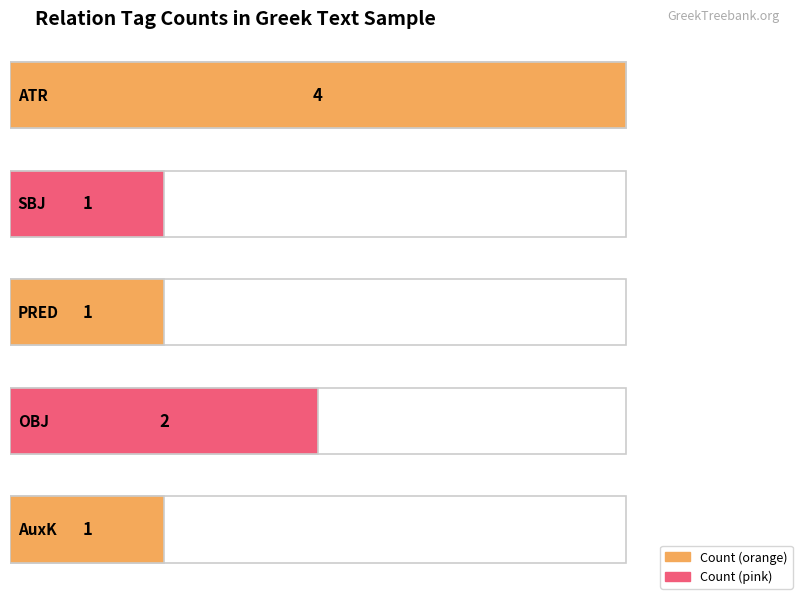

What is the maximum value for ATR?

4